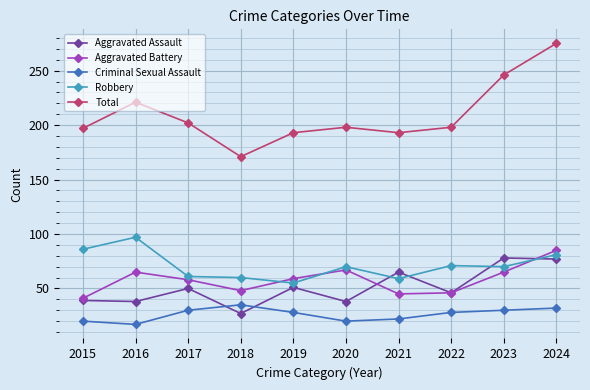

How many lines are shown in the chart?

5